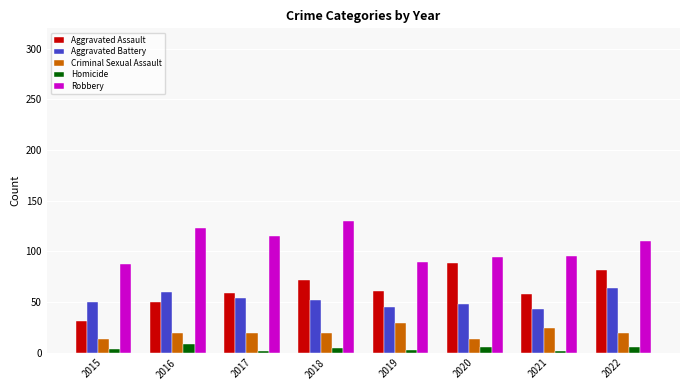

What is the spread (max minus min) of values at 2016?

115